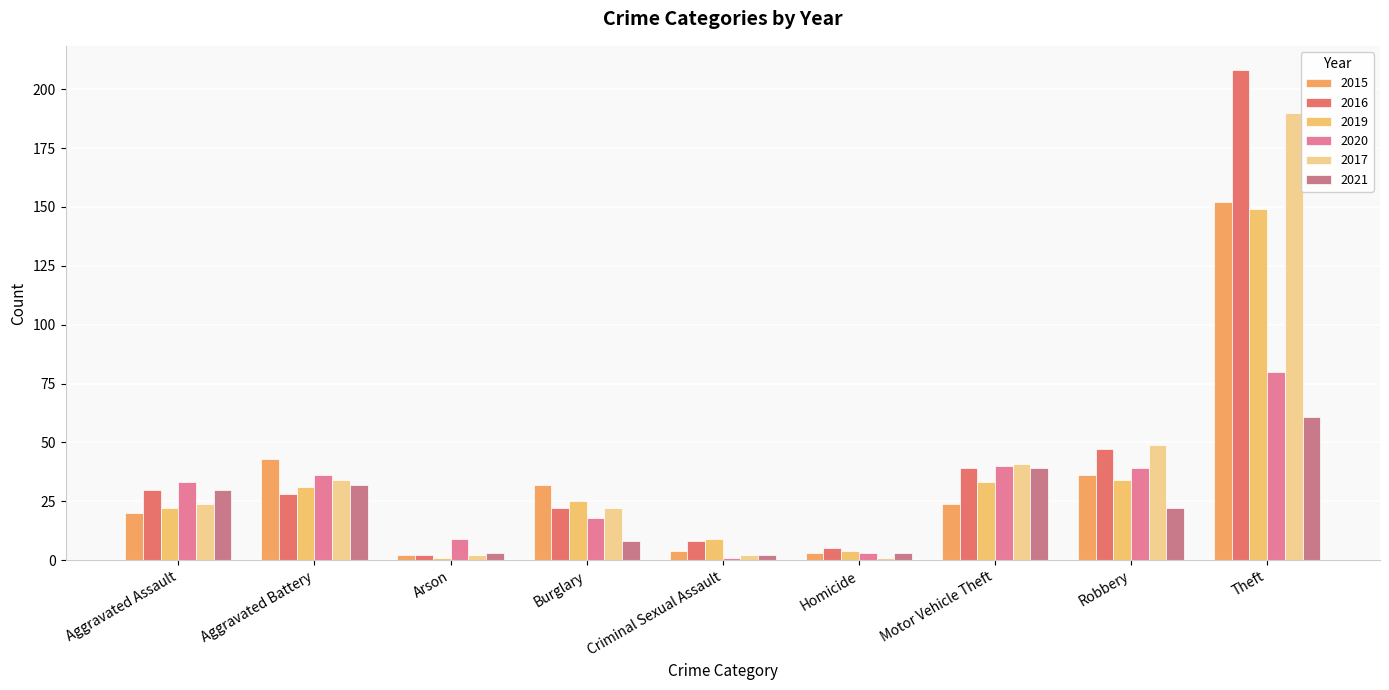

What are all the series names shown in the legend?

2015, 2016, 2019, 2020, 2017, 2021